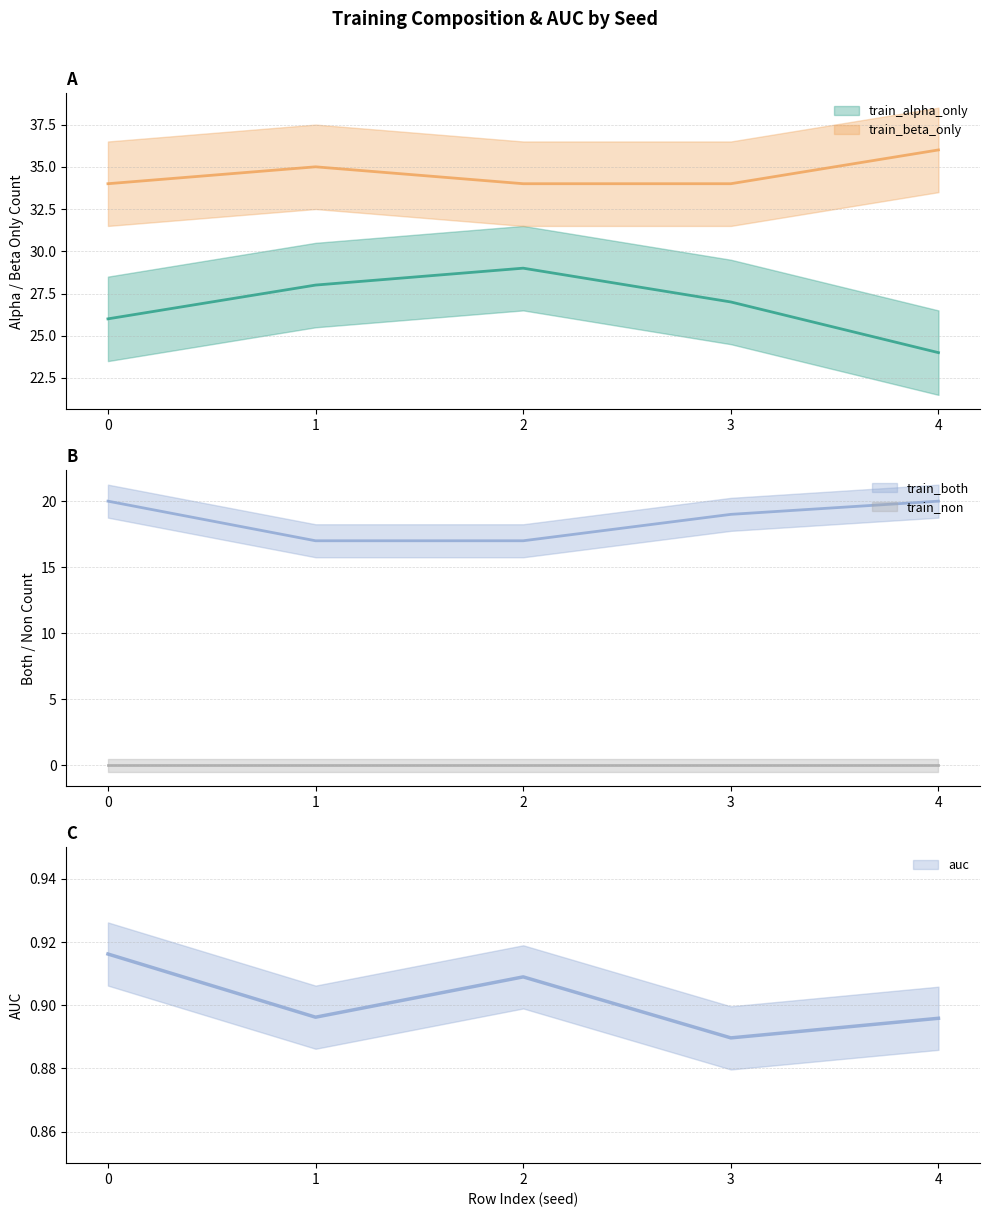

At which category does the chart reach its peak across all series?

4